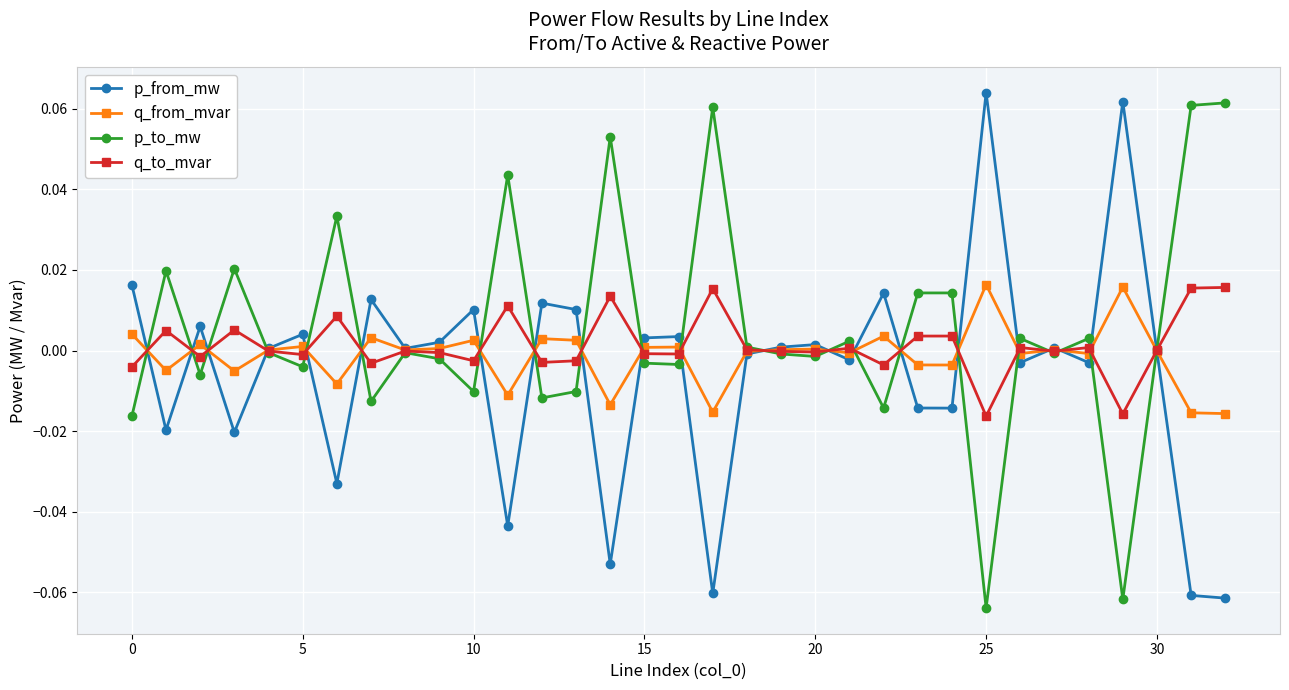

True or false: q_from_mvar has more than 2 interior local peaks.

True